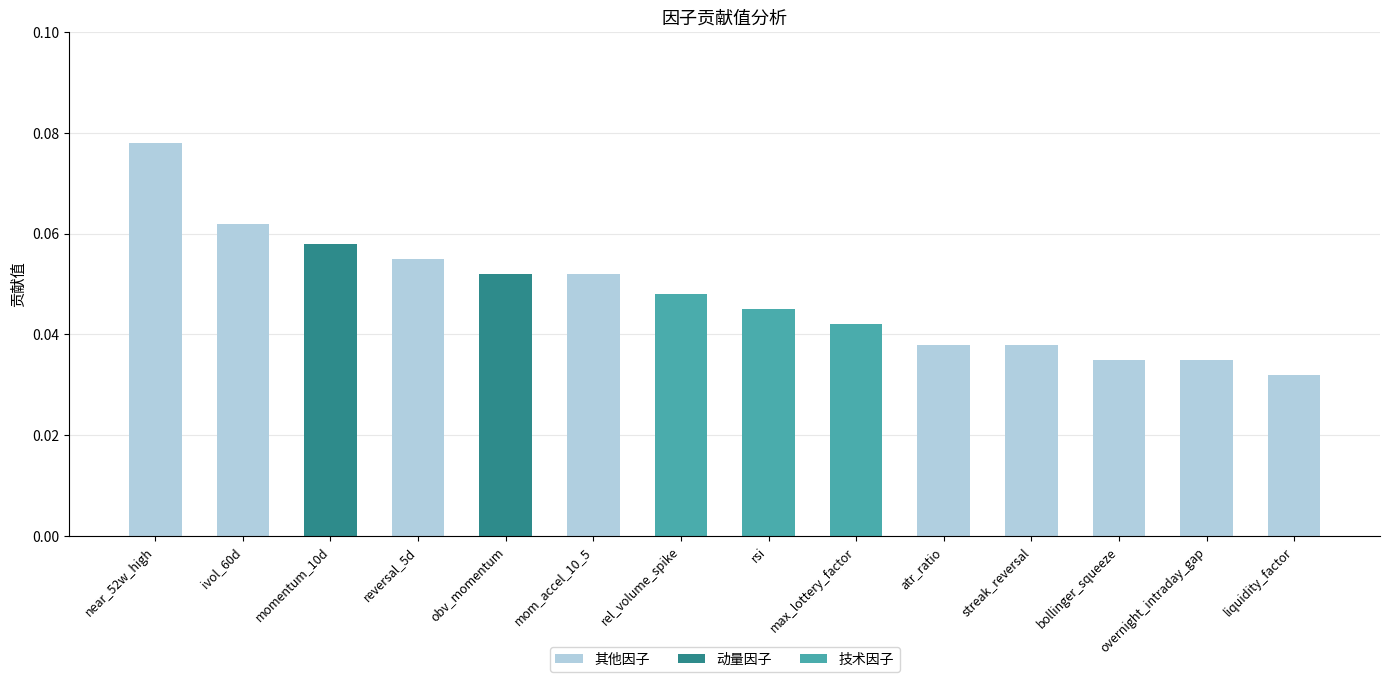

What is the sum of the 其他因子 values at rsi and momentum_10d?

0.1